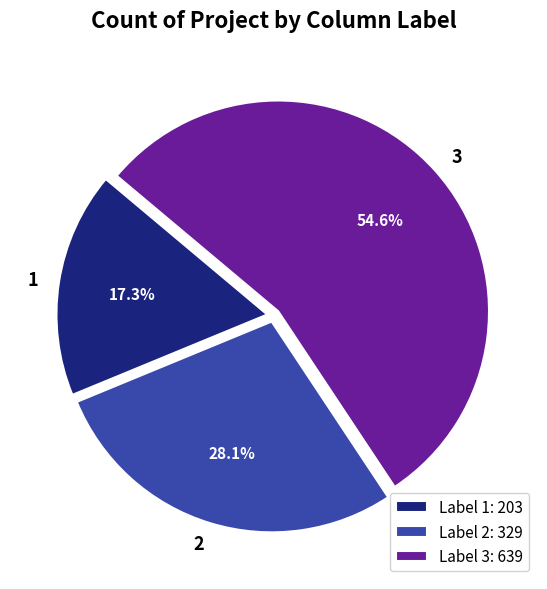

True or false: 3 accounts for 60% of the total.

False